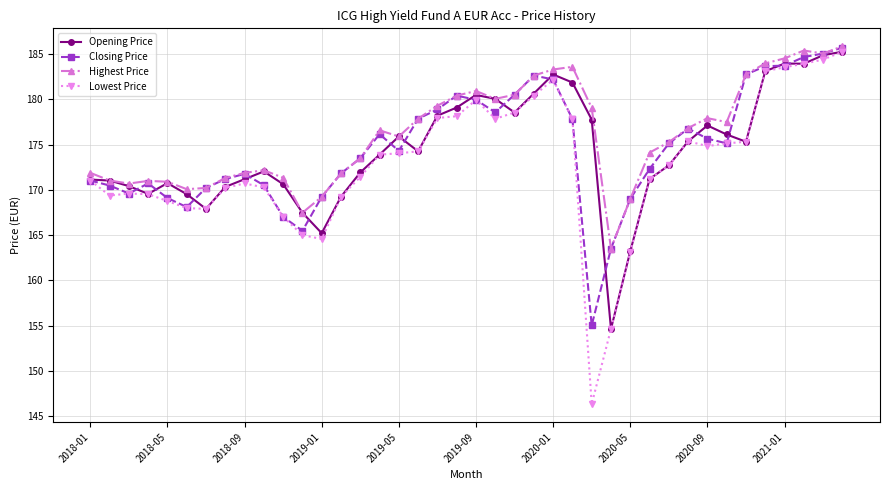

How many lines are shown in the chart?

4